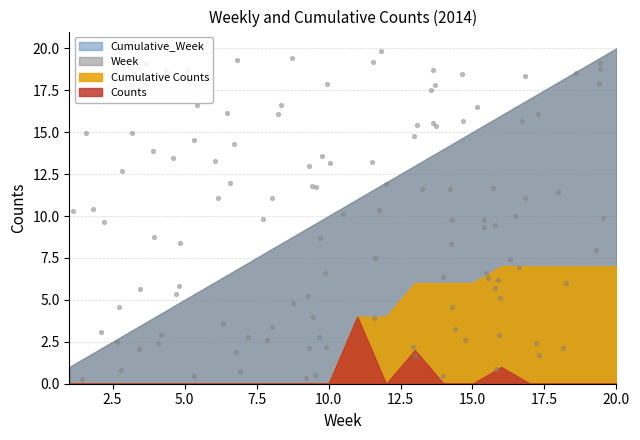

Which series has the largest total across all categories?

Cumulative_Week